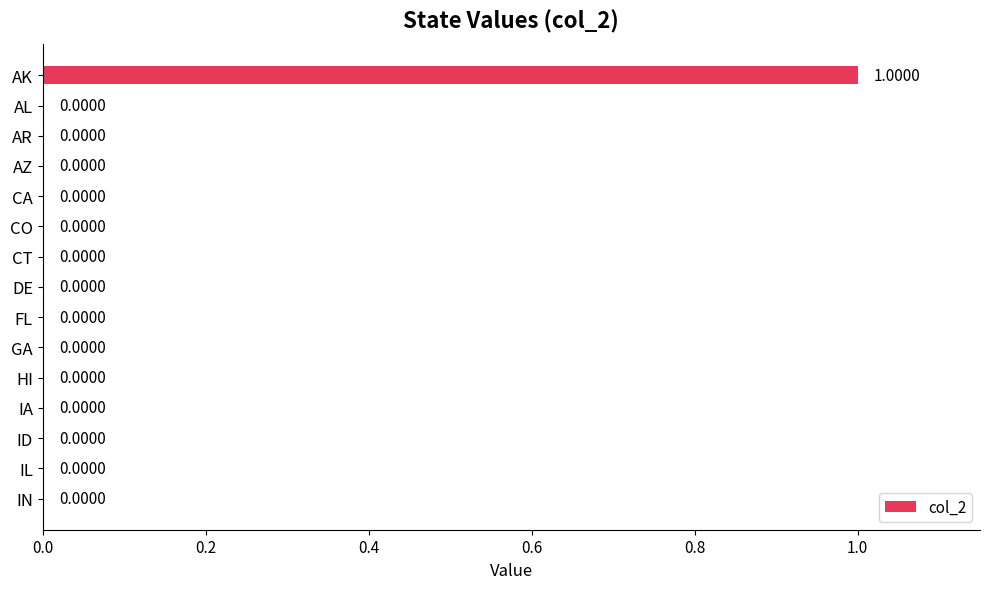

At which category does the chart reach its peak across all series?

AK